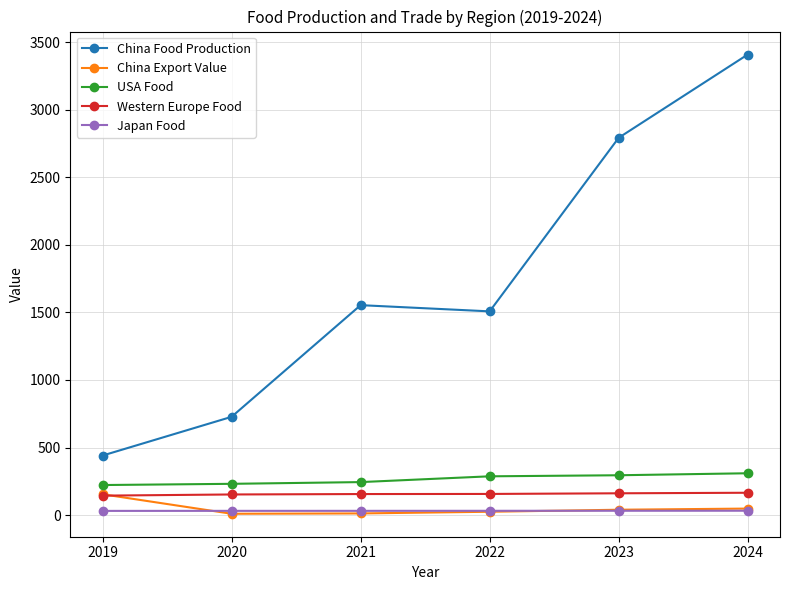

True or false: China Export Value has more than 2 points higher than both neighbors.

False